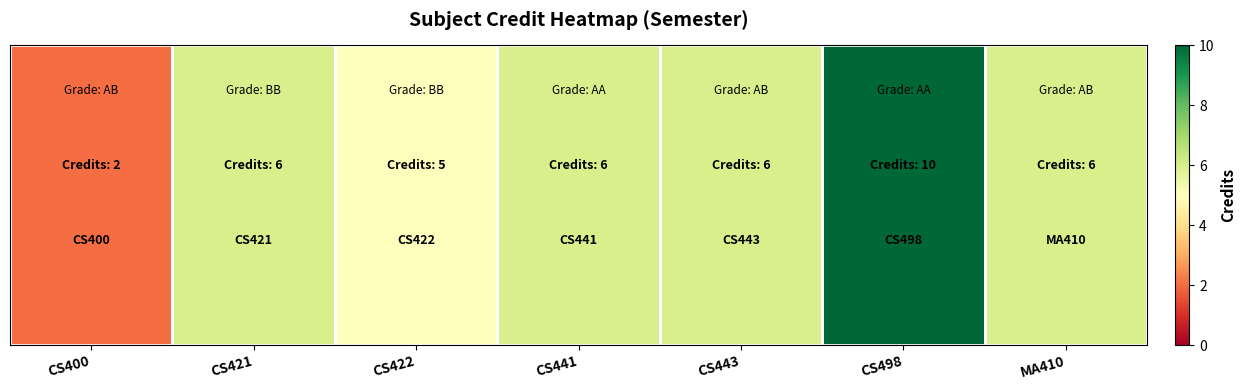

Where does the data first go above 6?

CS498